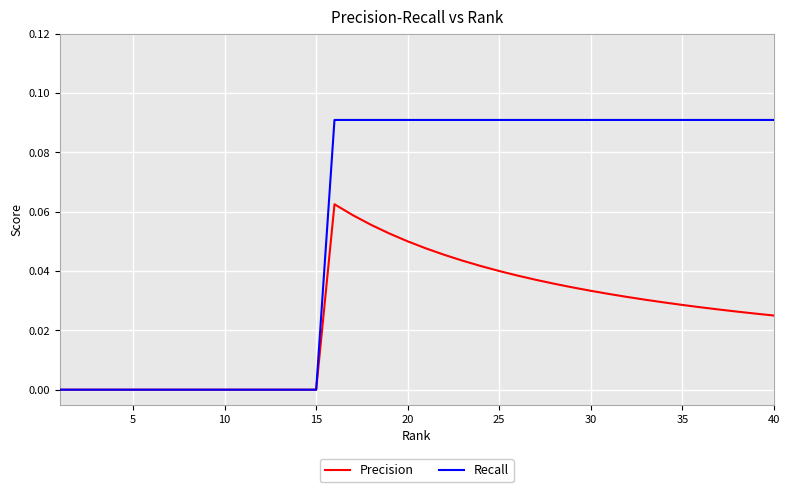

Which series has the widest spread of values?

Recall